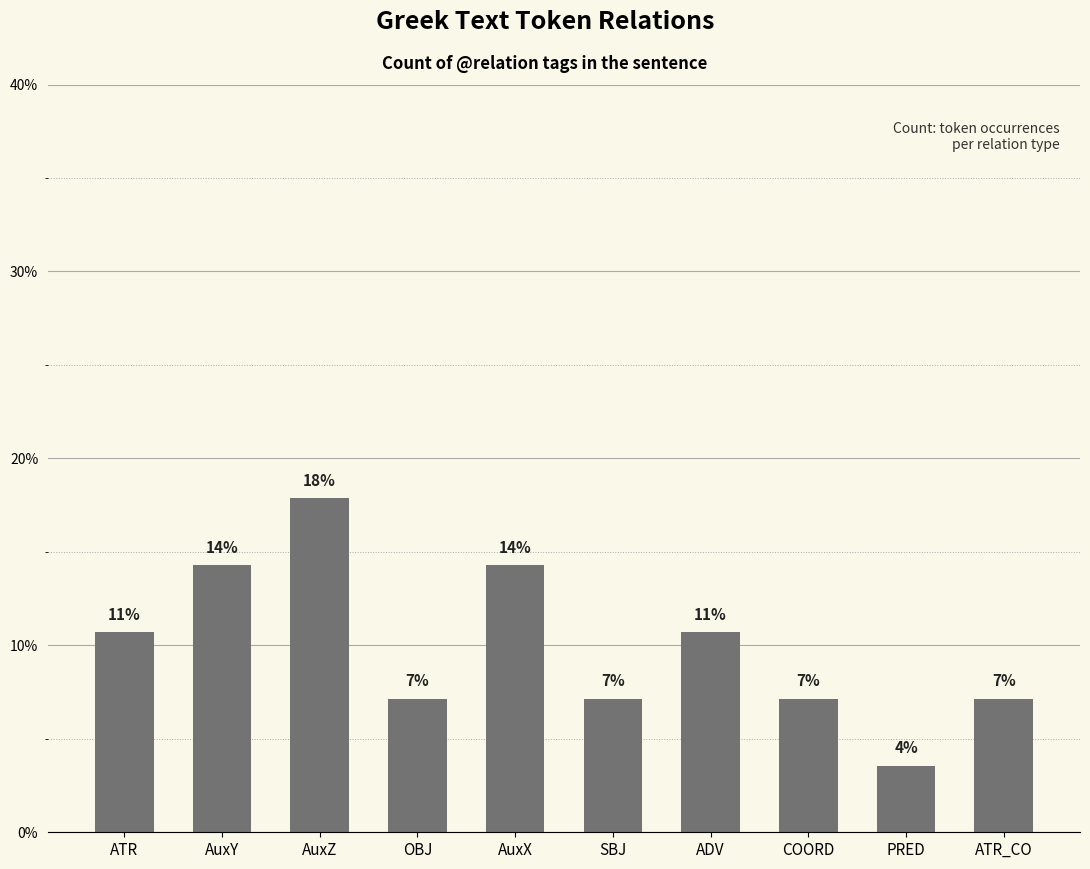

Are the bars horizontal?

No